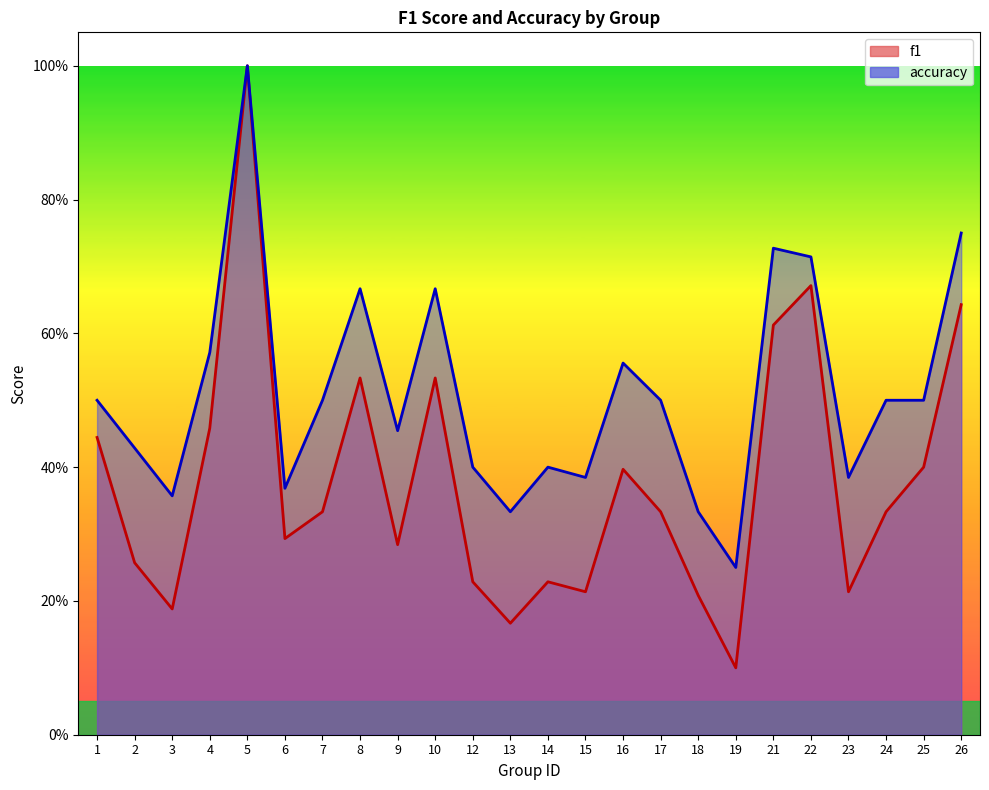

Does the chart display data point markers on the line(s)?

No